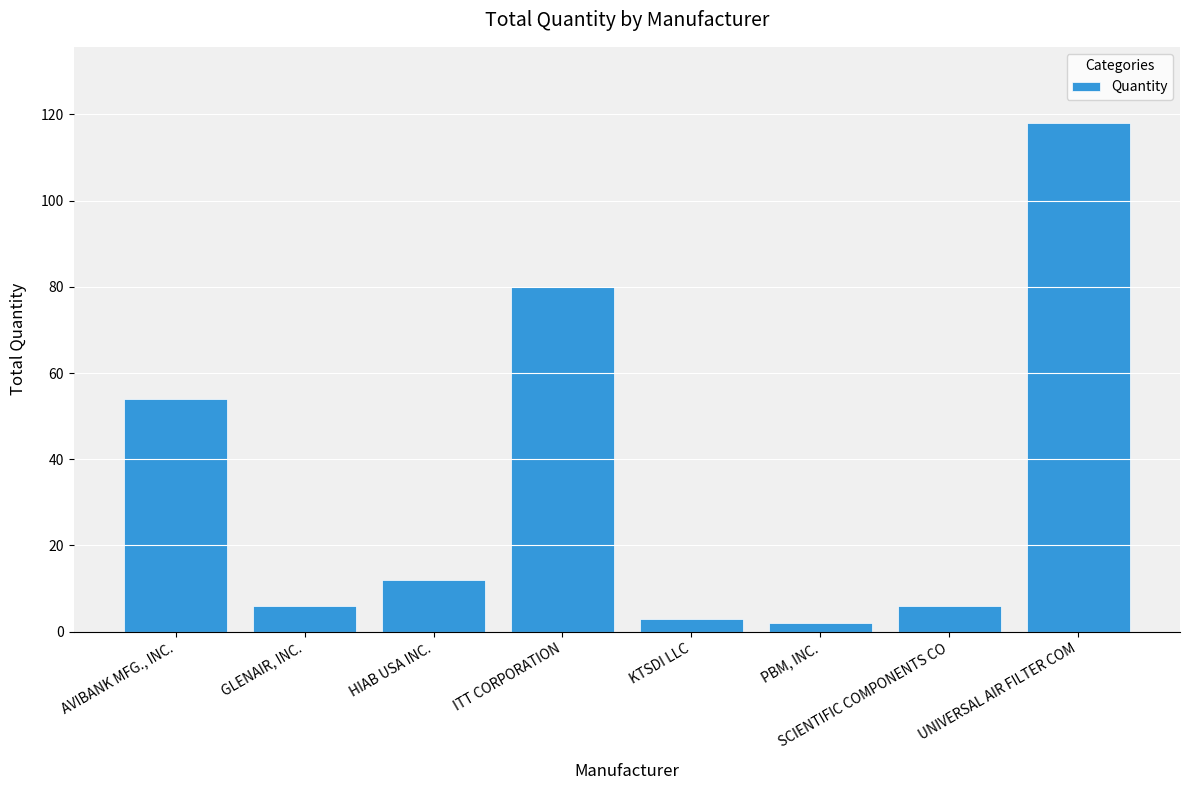

Does the chart contain any negative values?

No